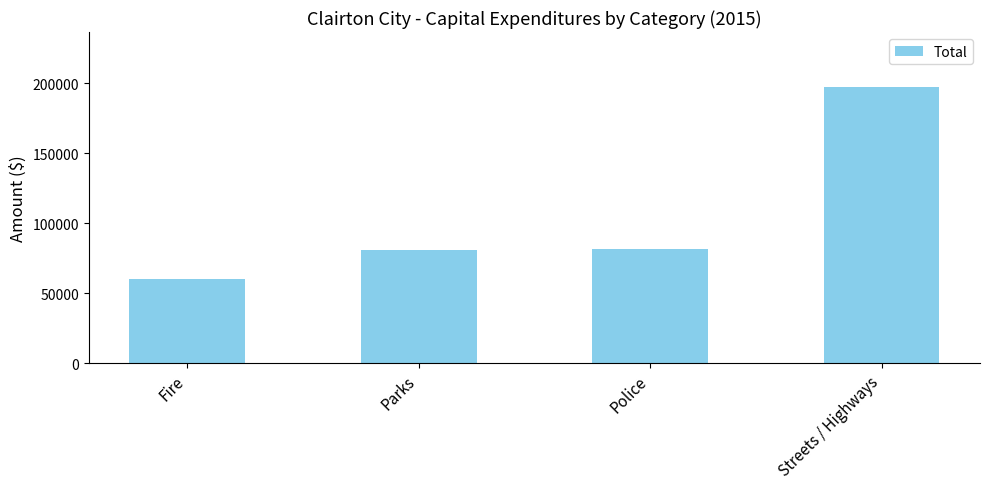

What is the change in value from Parks to Police?

+651